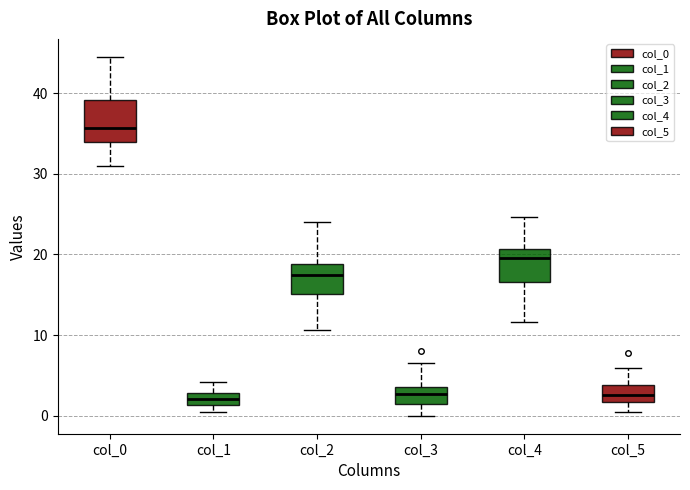

Where is the lower edge of the box for col_3 on the y-axis? The values are not printed on the chart, so give them approximately, as read against the axis.

2